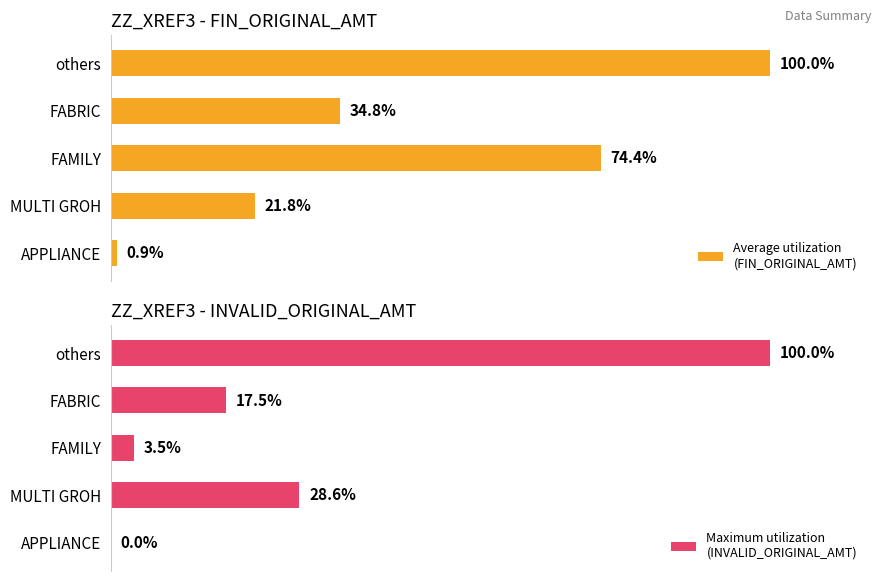

Are the bars horizontal?

Yes